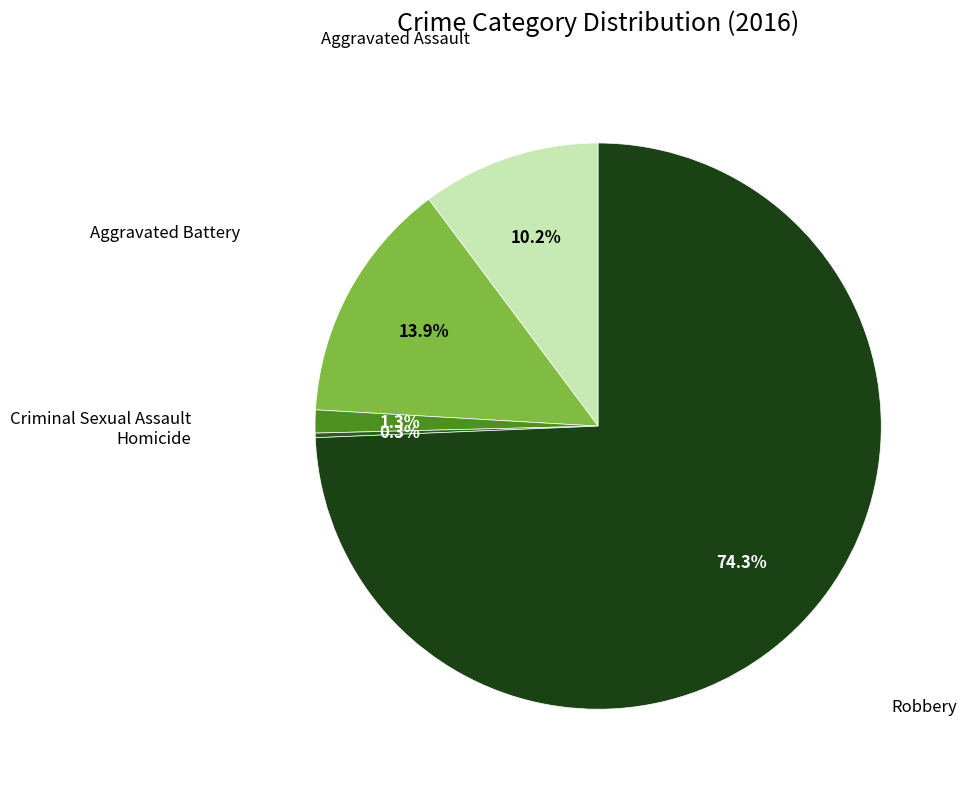

Is there any slice that represents more than half of the pie?

Yes